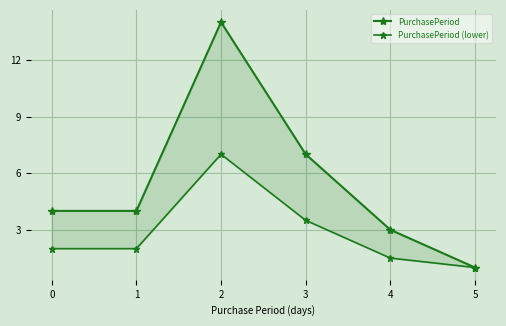

Reading right to left, transcribe all the data shown in this chart.

PurchasePeriod: 5=1.0	4=3.0	3=7.0	2=14.0	1=4.0	0=4.0
PurchasePeriod (lower): 5=1.0	4=1.5	3=3.5	2=7.0	1=2.0	0=2.0